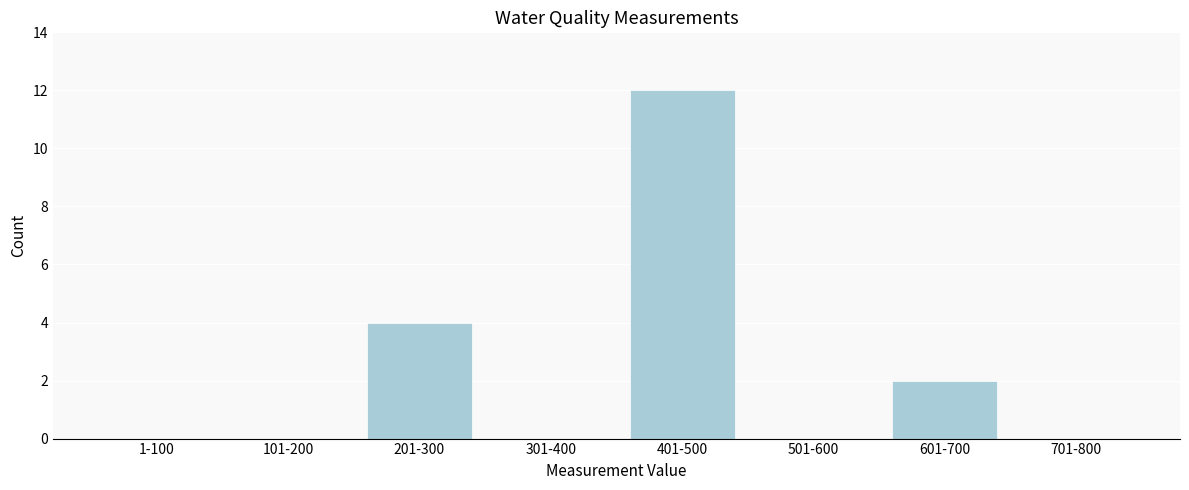

Reading right to left, list all the values displayed in this chart.

701-800=0	601-700=2	501-600=0	401-500=12	301-400=0	201-300=4	101-200=0	1-100=0